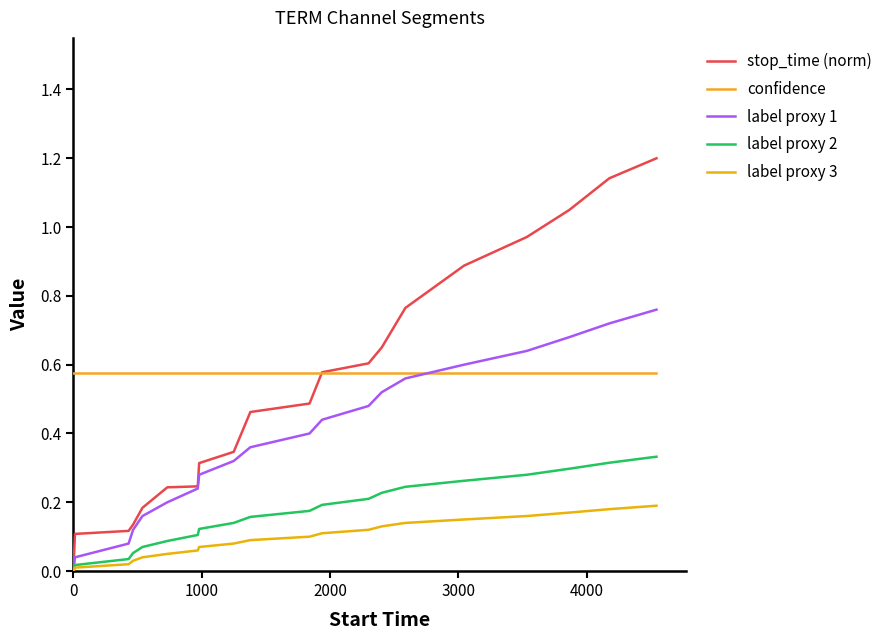

True or false: label proxy 3 has more than 2 interior local peaks.

False